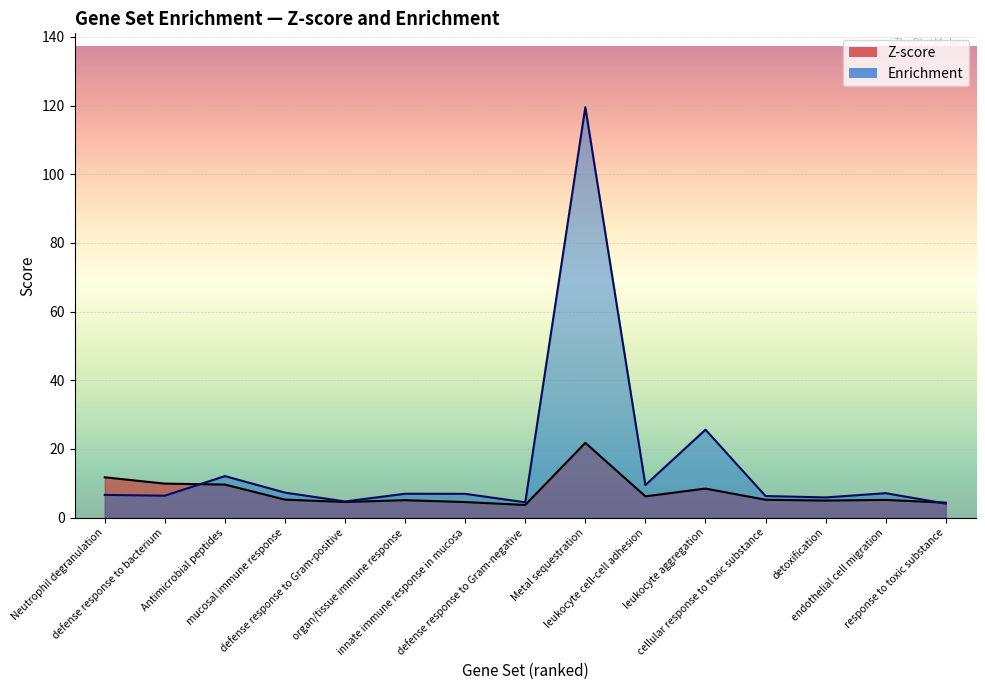

At which category does Enrichment reach its first local valley?

defense response to bacterium